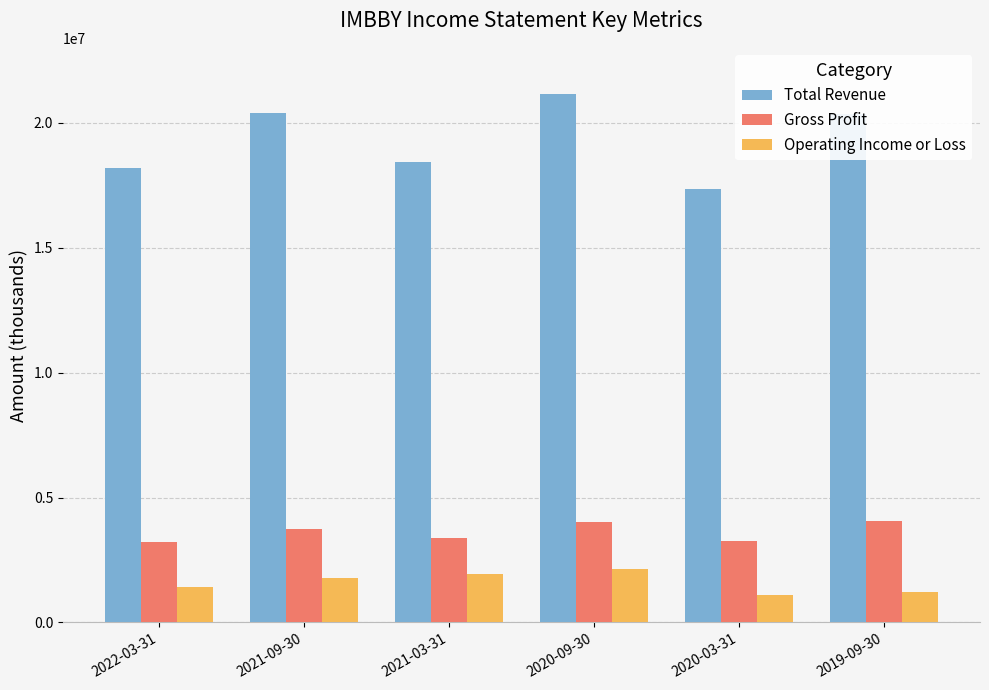

Is it true that Operating Income or Loss equals 2136300 at 2020-09-30?

True